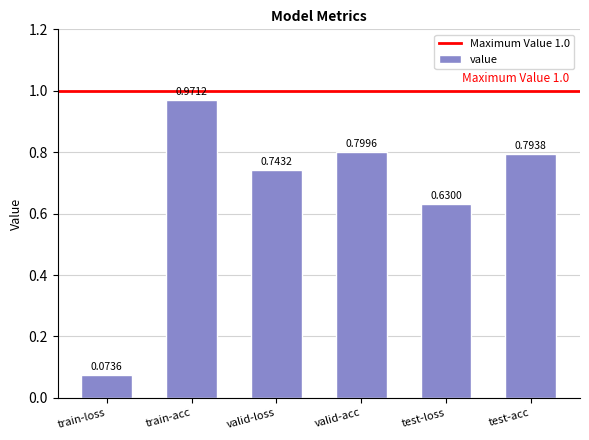

Between train-loss and test-acc, which is larger?

test-acc